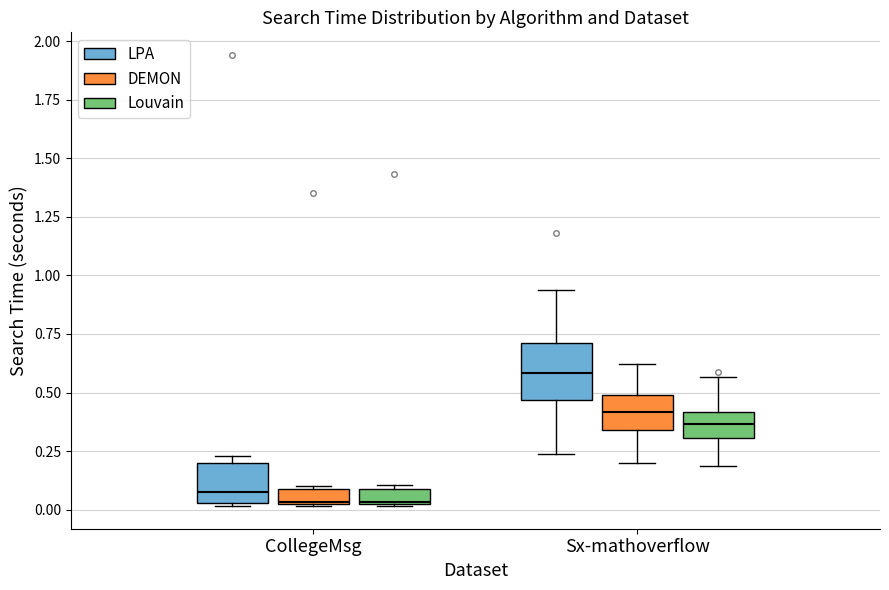

Which box has the highest median line?

Sx-mathoverflow (LPA)